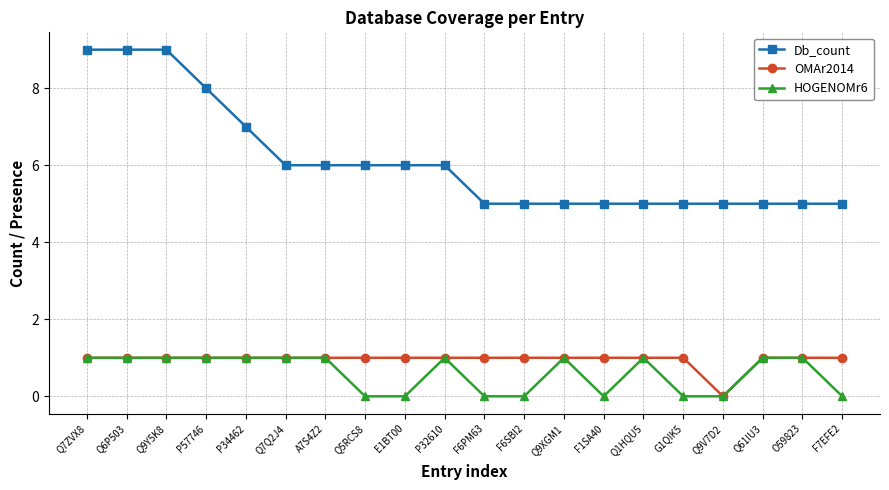

What are all the series names shown in the legend?

Db_count, OMAr2014, HOGENOMr6